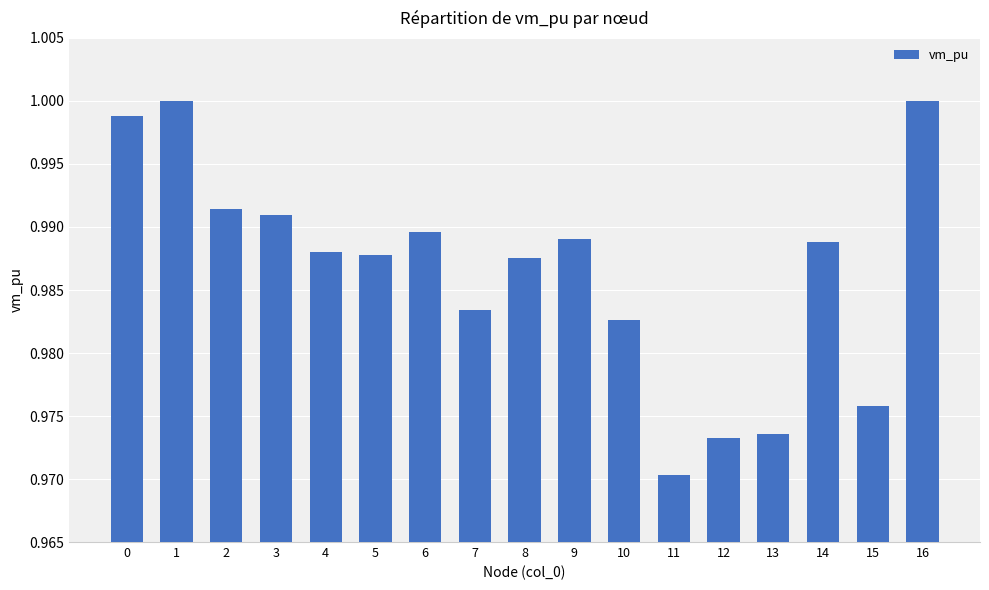

Is it true that the value at 5 is 0.6?

False